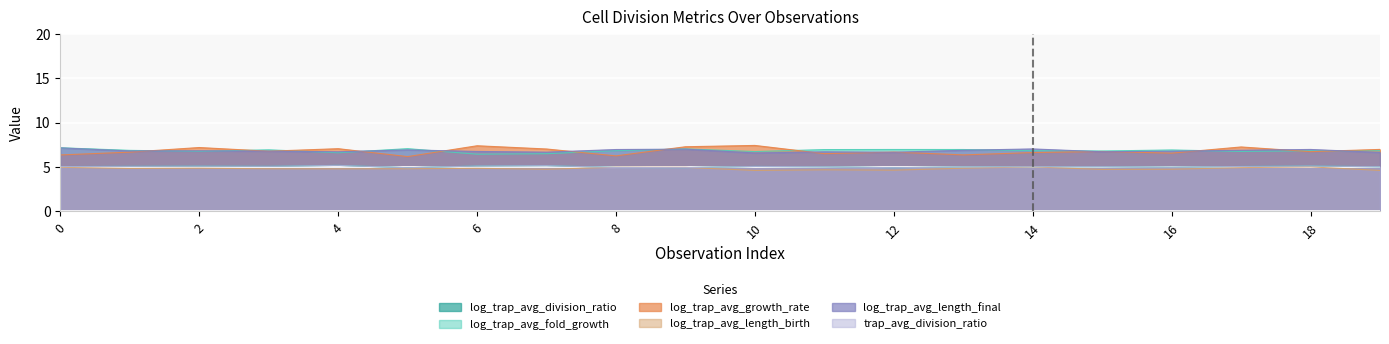

What is the value of the log_trap_avg_growth_rate point at the 4th from the left?

6.8